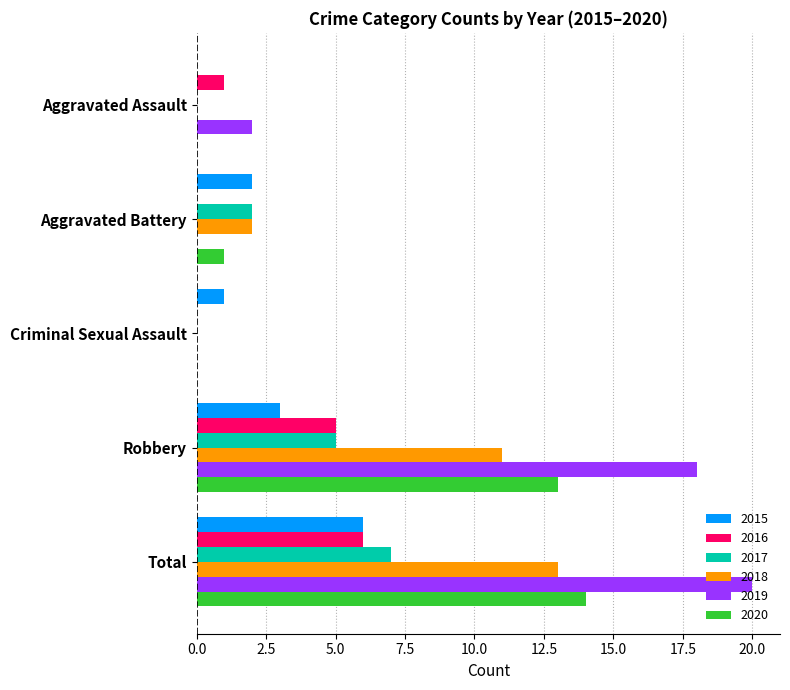

Which series has the largest total across all categories?

2019